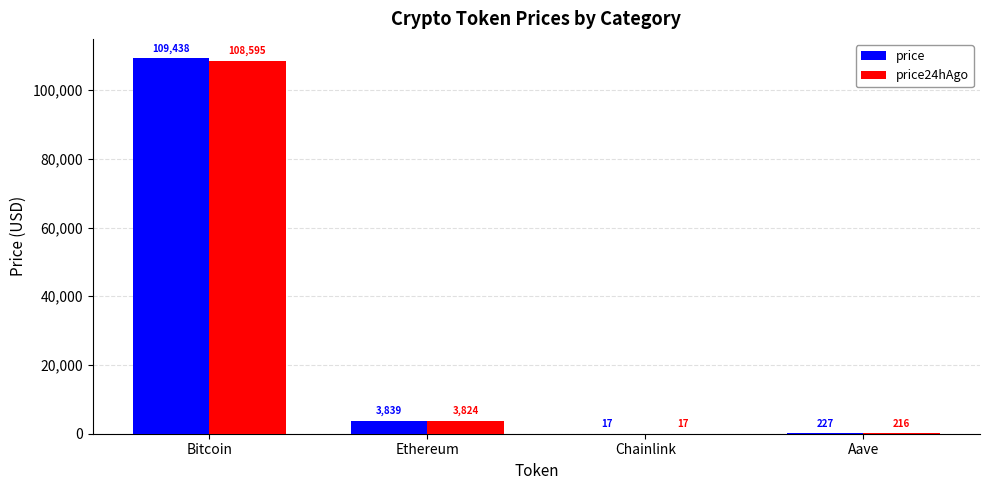

What is the average value of the price series?

28380.2